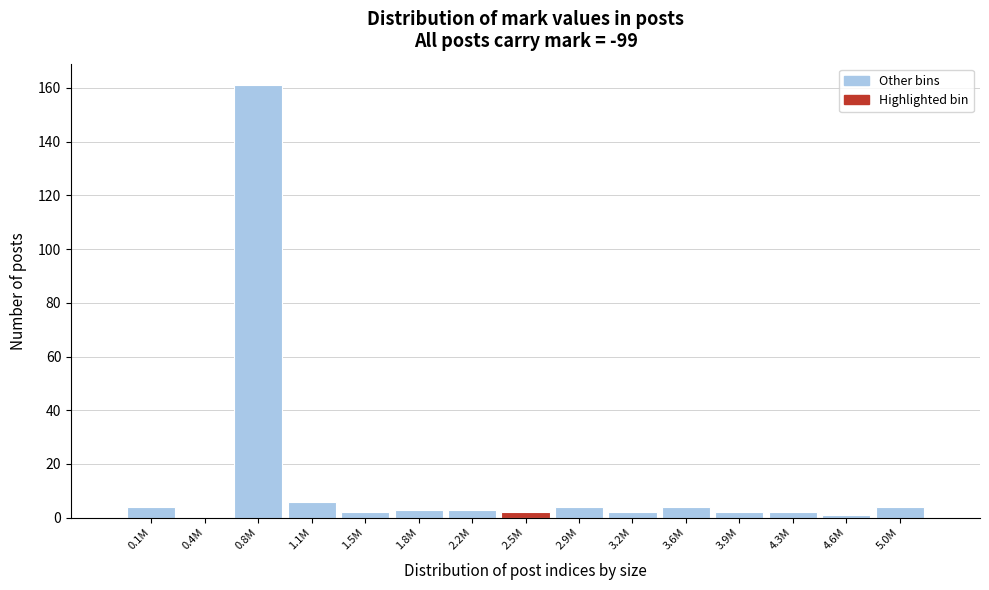

Reading left to right, what are all the values shown in this chart?

0.1M=4	0.4M=0	0.8M=161	1.1M=6	1.5M=2	1.8M=3	2.2M=3	2.5M=2	2.9M=4	3.2M=2	3.6M=4	3.9M=2	4.3M=2	4.6M=1	5.0M=4